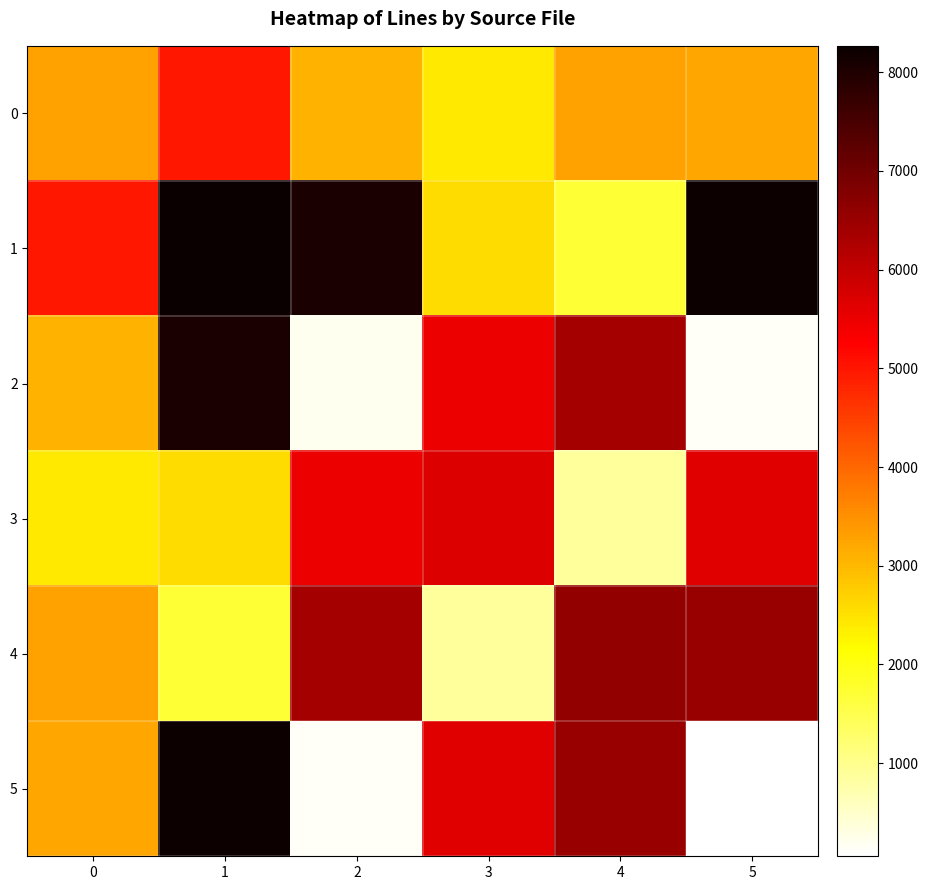

Between 0 and 1, which is larger?

1